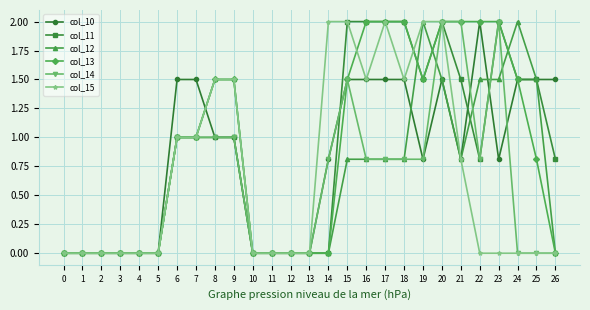

What is the spread (max minus min) of values at 21?

1.2